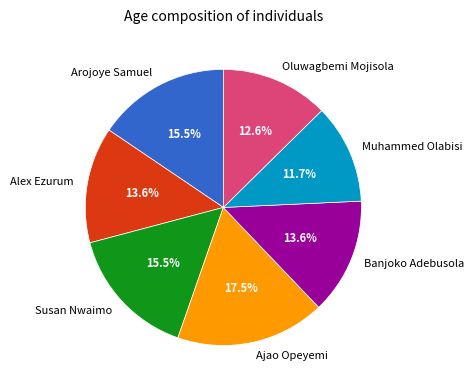

Combined, do Oluwagbemi Mojisola and Banjoko Adebusola account for over 50%?

No